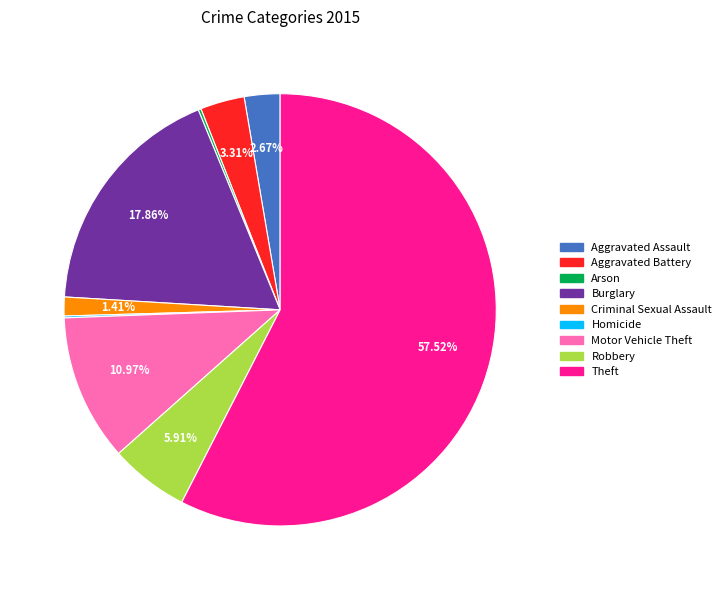

Combined, do Theft and Burglary account for over 50%?

Yes